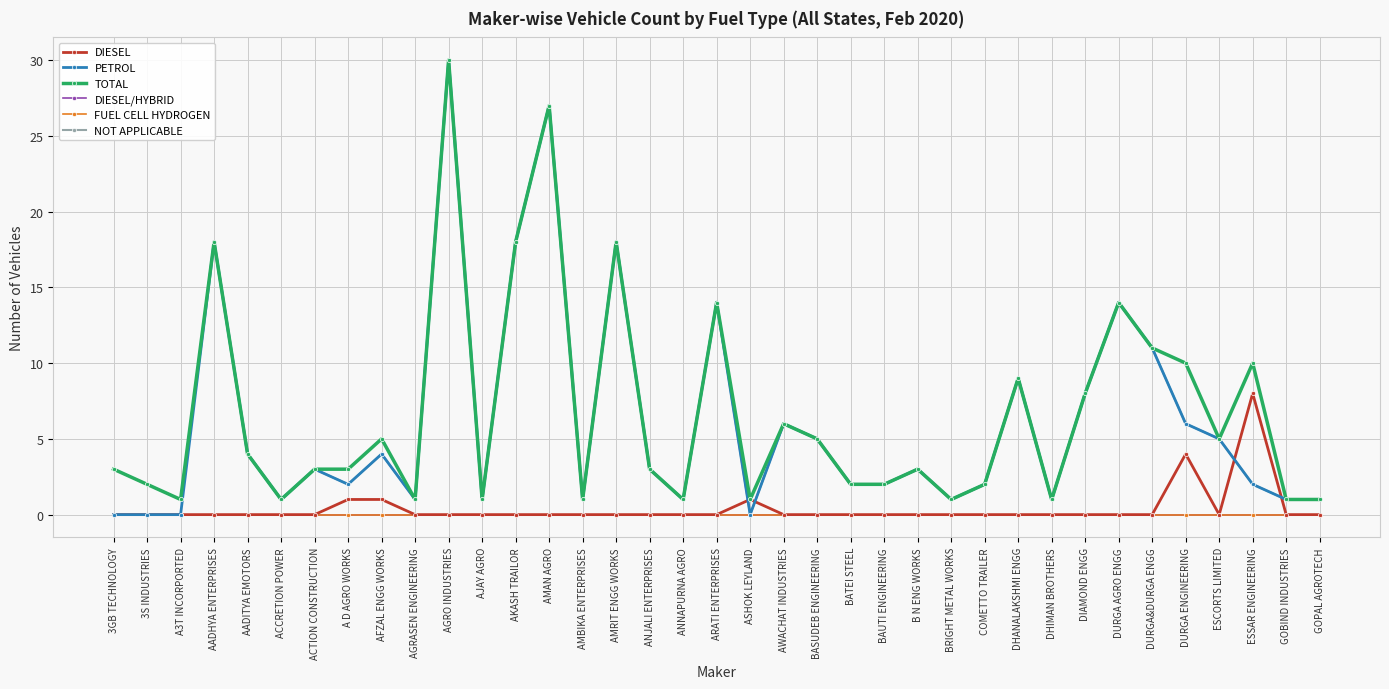

At which category is the sum across all series the highest?

AGRO INDUSTRIES